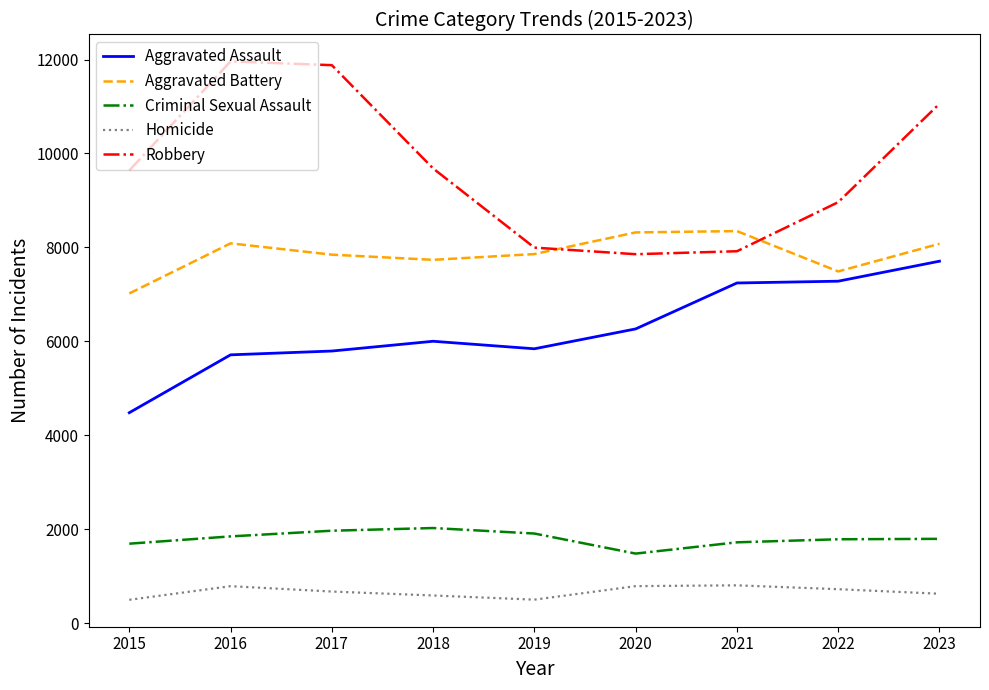

What is the difference between the Robbery values at 2018 and 2022?

718